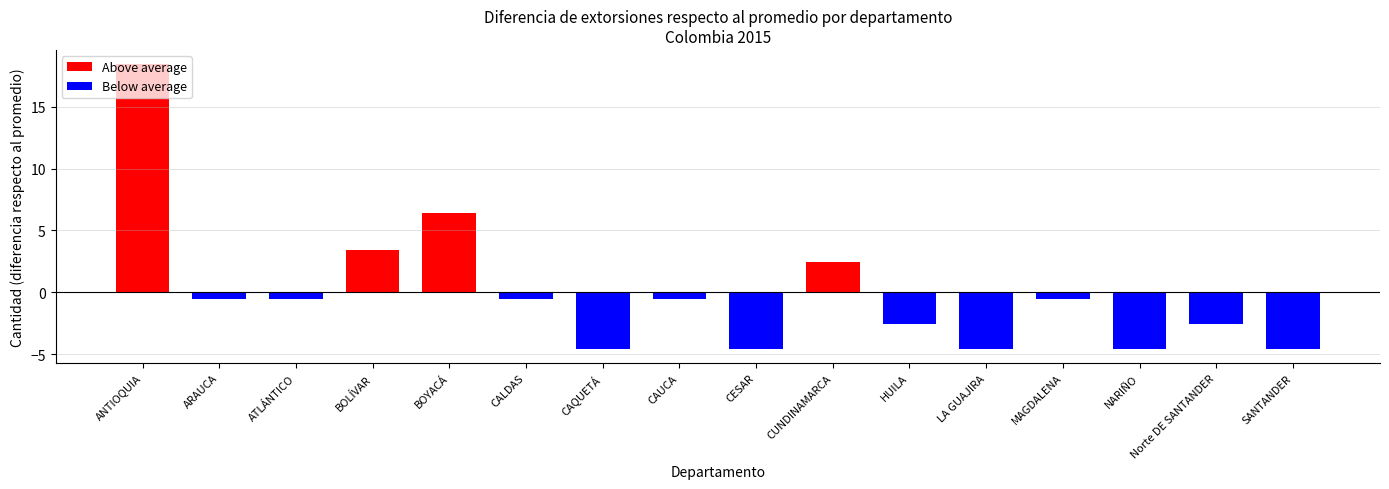

Which category has the lowest value in the Above average series?

ARAUCA